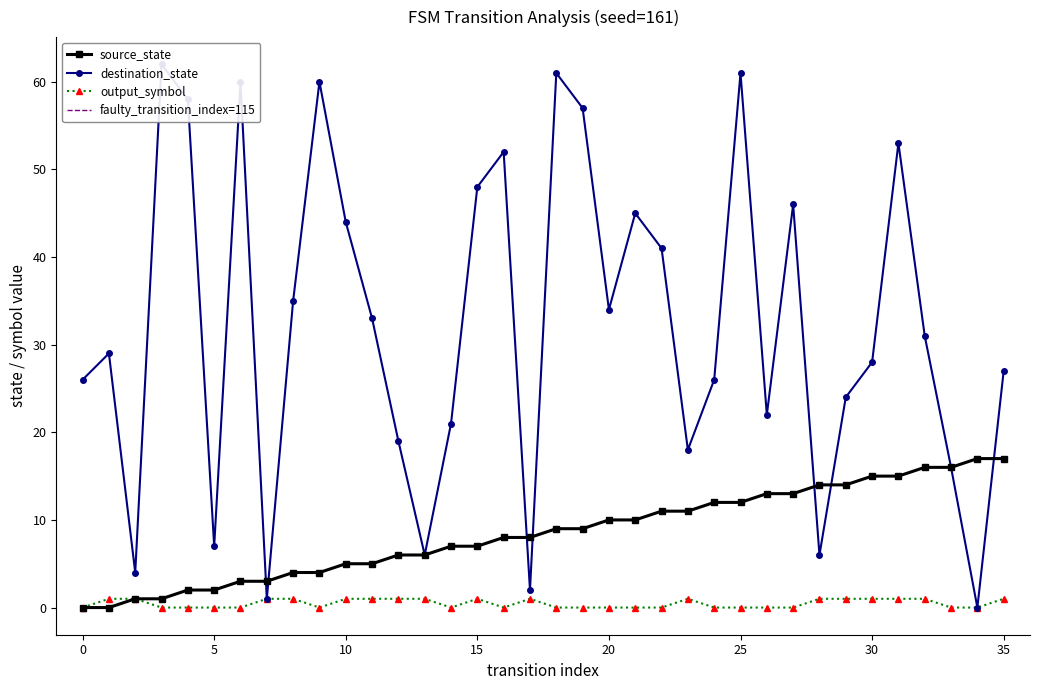

Is it true that destination_state equals 29 at 15?

False